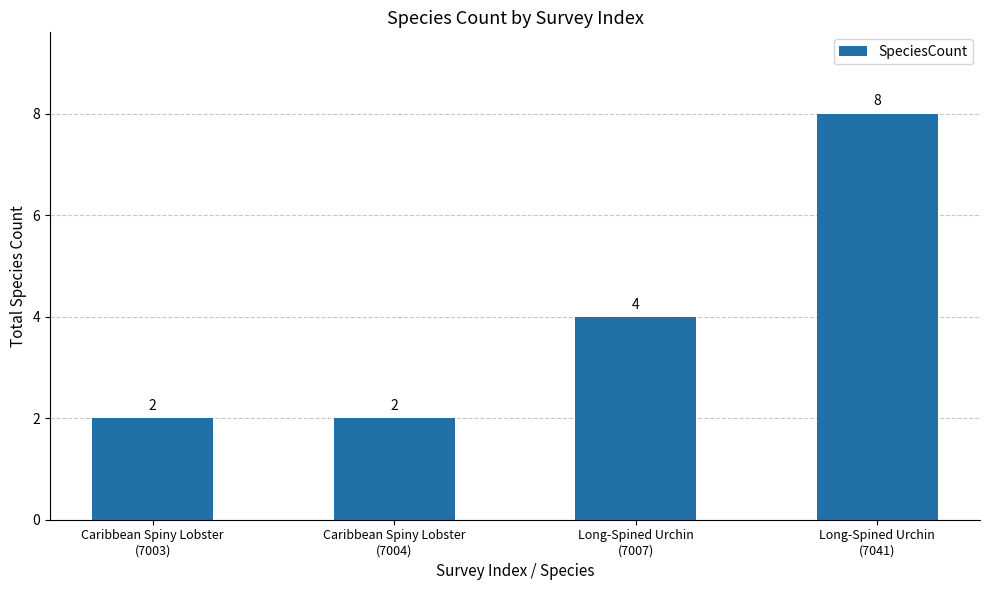

What is the value of the 3rd bar from the left?

4